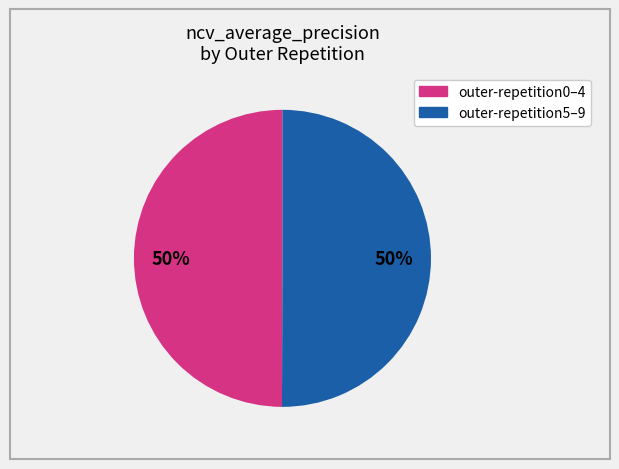

To the nearest percent, what is the average slice percentage?

50%